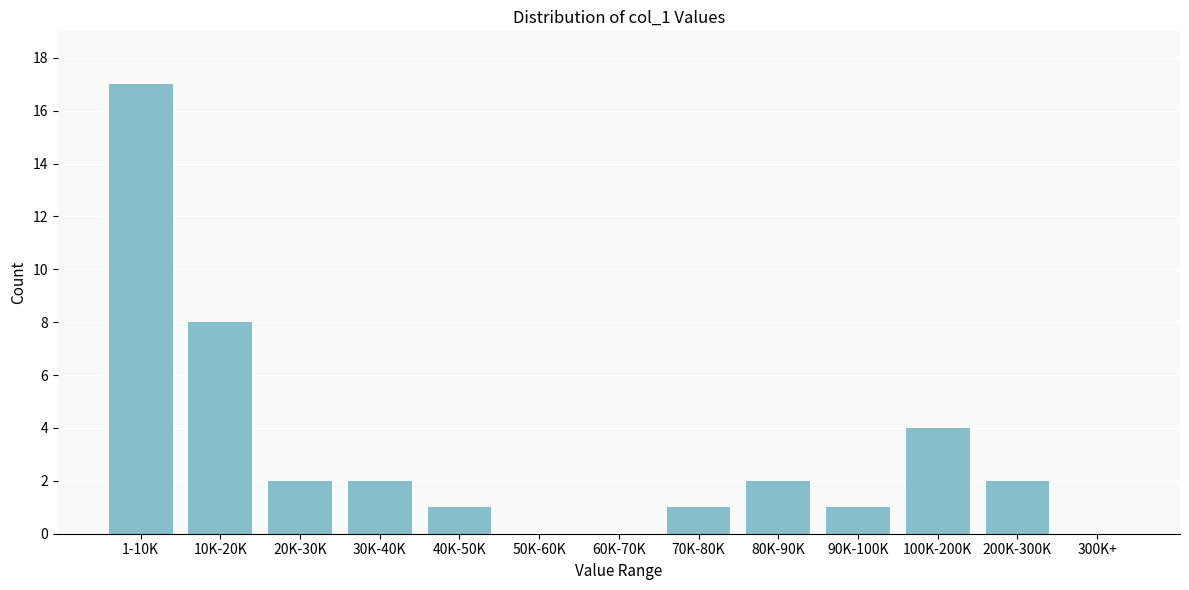

Reading left to right, transcribe all the data shown in this chart.

1-10K=17	10K-20K=8	20K-30K=2	30K-40K=2	40K-50K=1	50K-60K=0	60K-70K=0	70K-80K=1	80K-90K=2	90K-100K=1	100K-200K=4	200K-300K=2	300K+=0